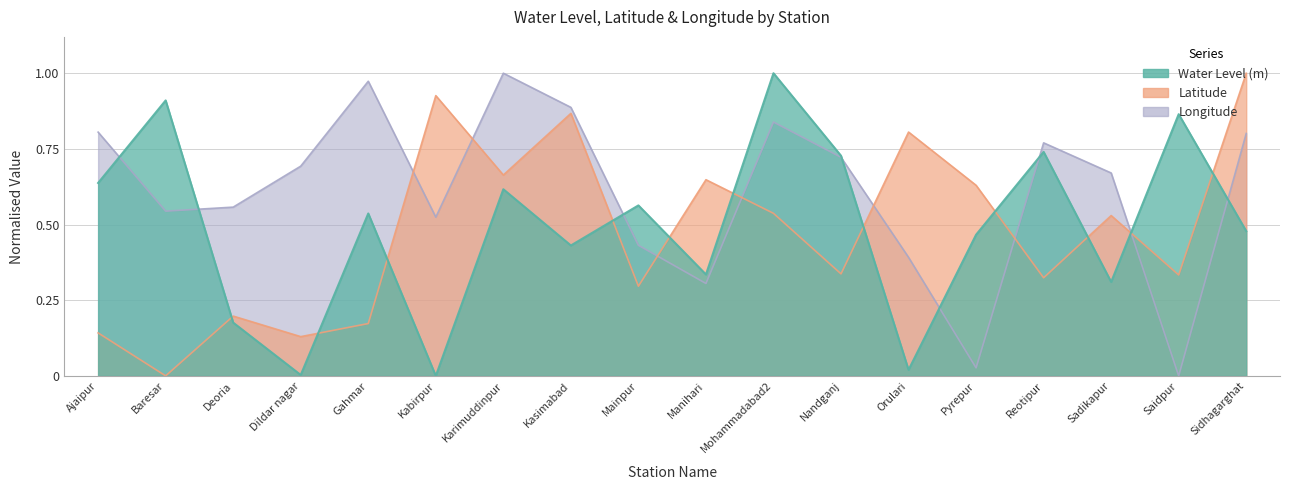

What position from the left is Pyrepur?

14